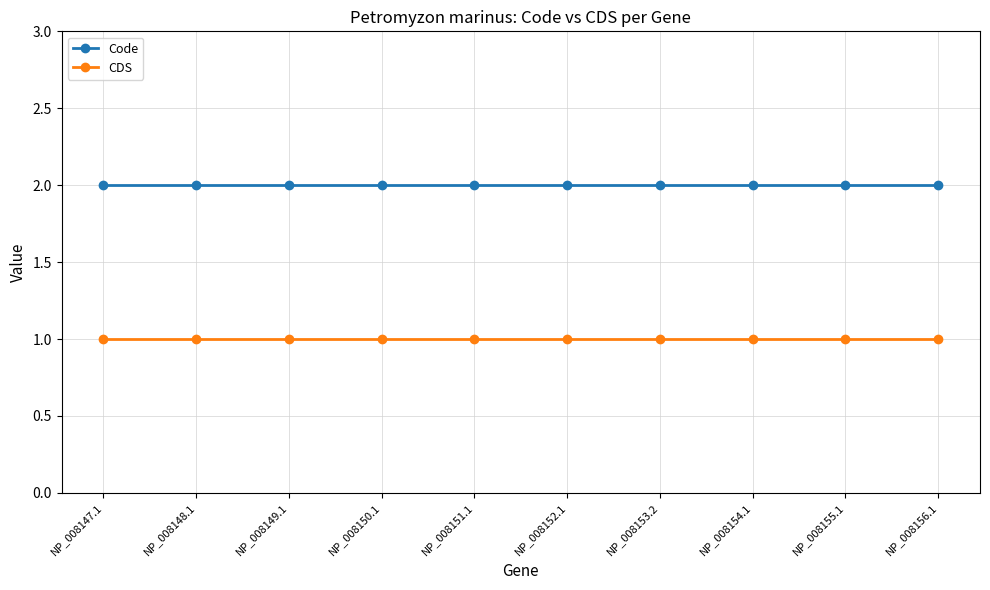

List the series in order of their overall mean, lowest first.

CDS, Code